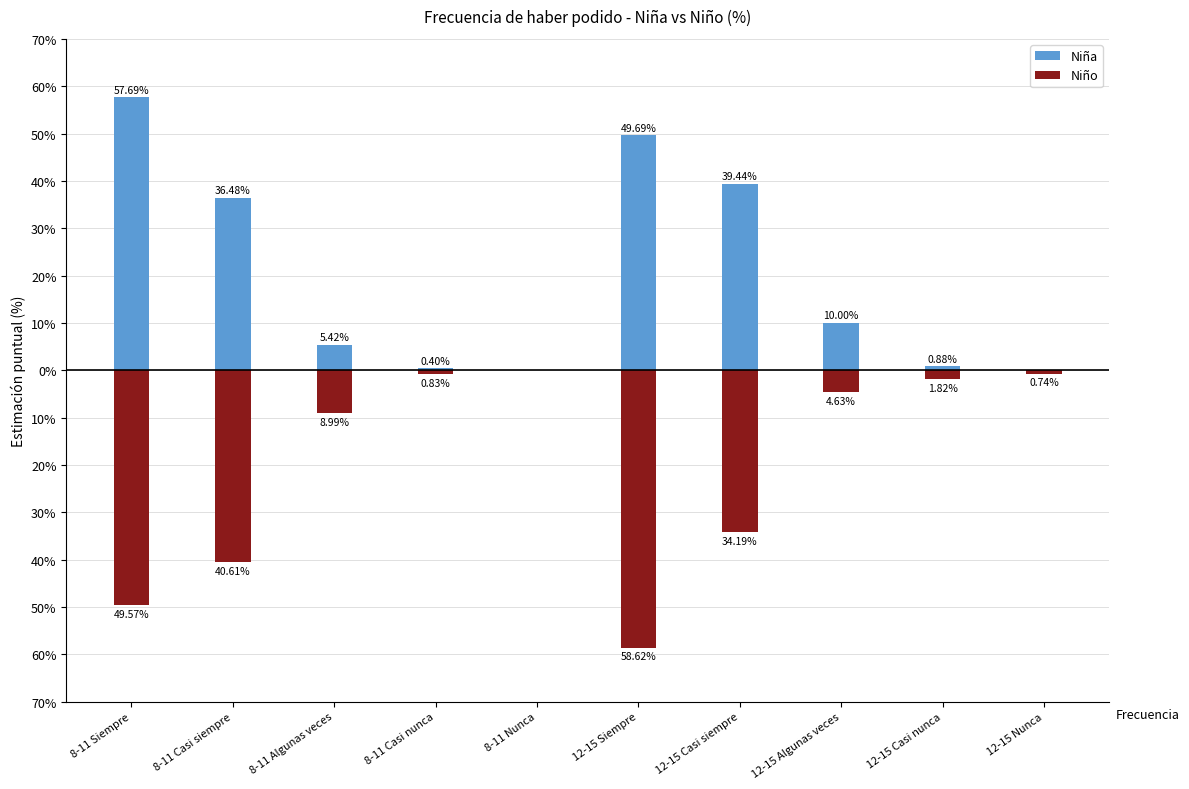

At which label does Niño reach its peak?

8-11 Nunca